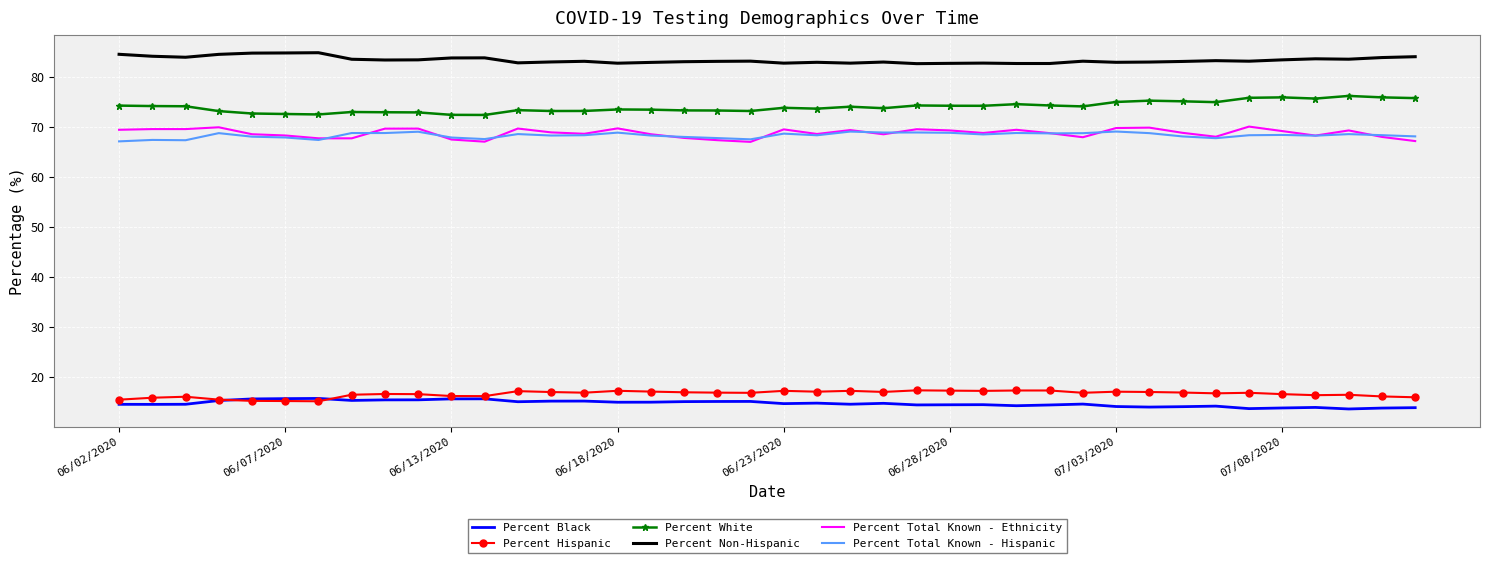

True or false: Percent White and Percent Total Known - Ethnicity intersect in this chart.

False